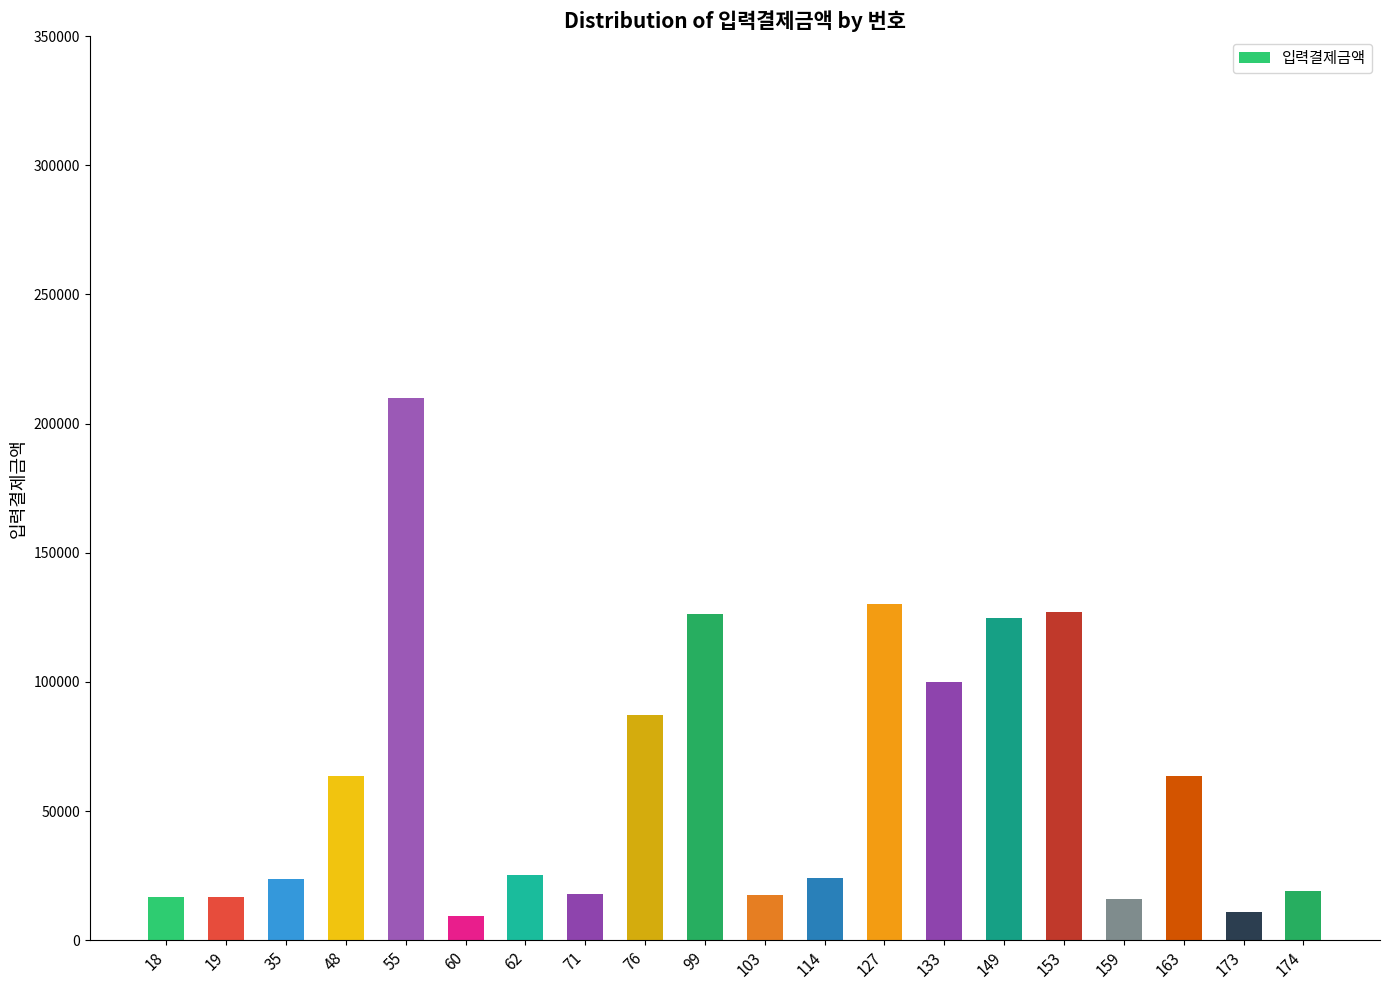

What is the sum of the values at 62 and 19?

41880.0